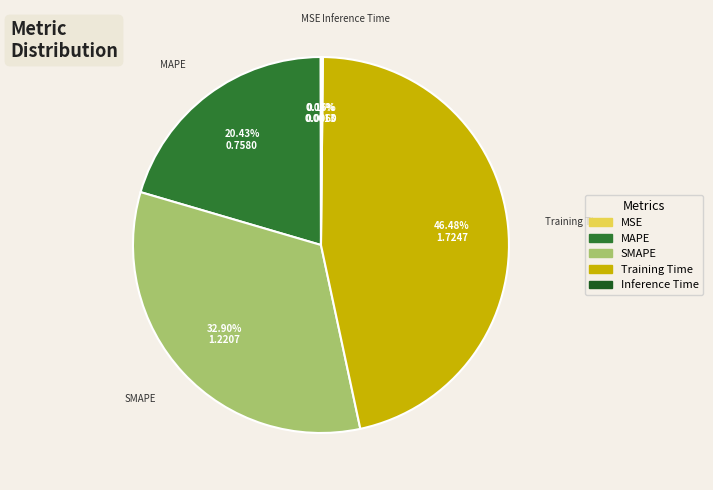

The MAPE slice represents 20% of the pie. True or false?

True